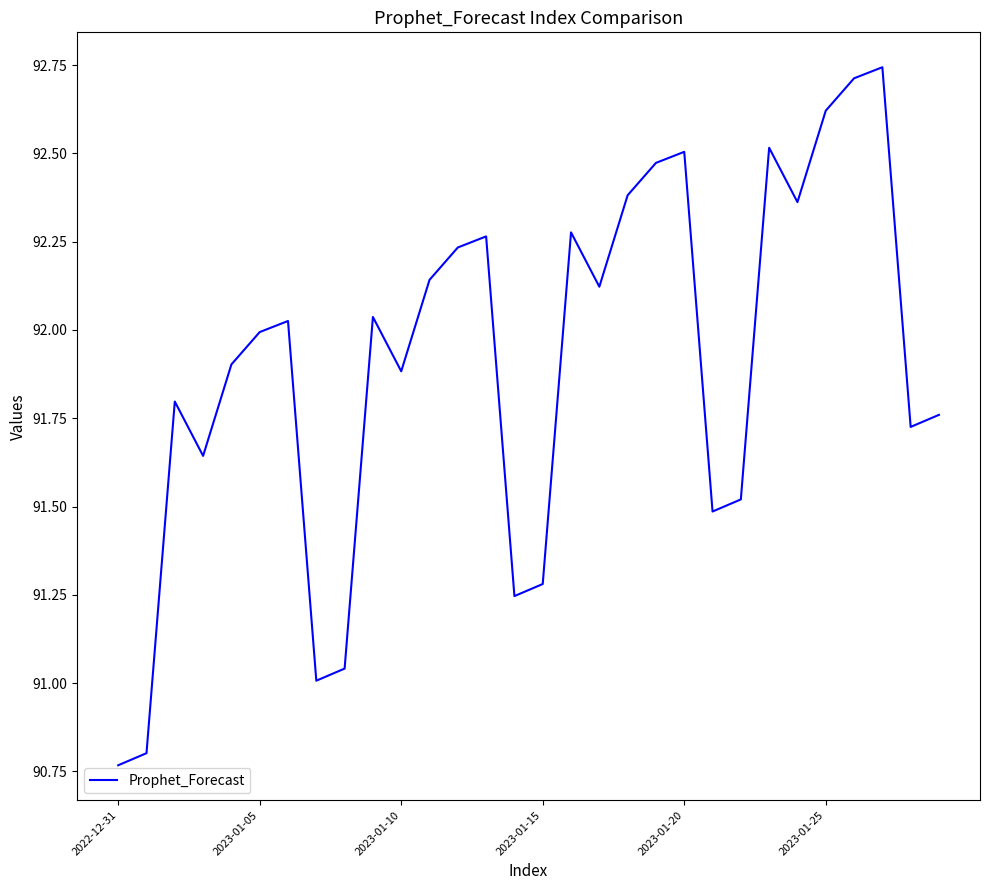

How many series are shown in this chart?

1